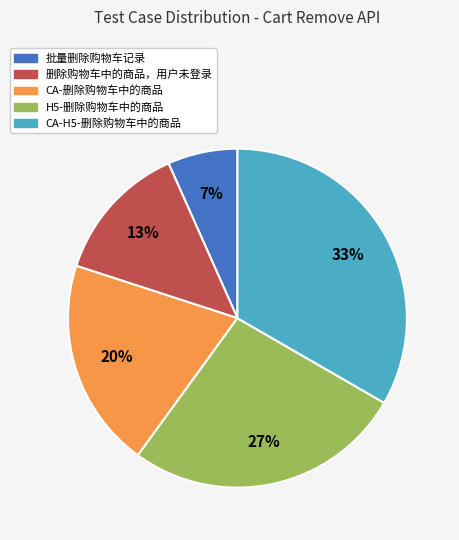

The H5-删除购物车中的商品 slice represents 14% of the pie. True or false?

False